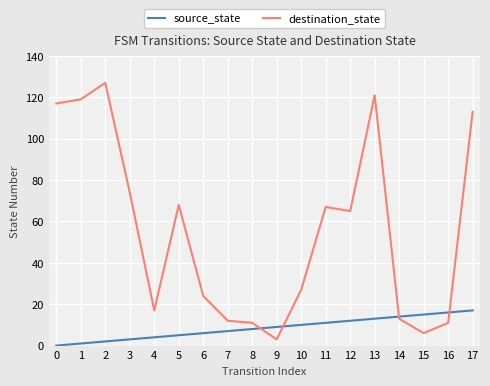

Between 10 and 11, which series saw the biggest shift?

destination_state